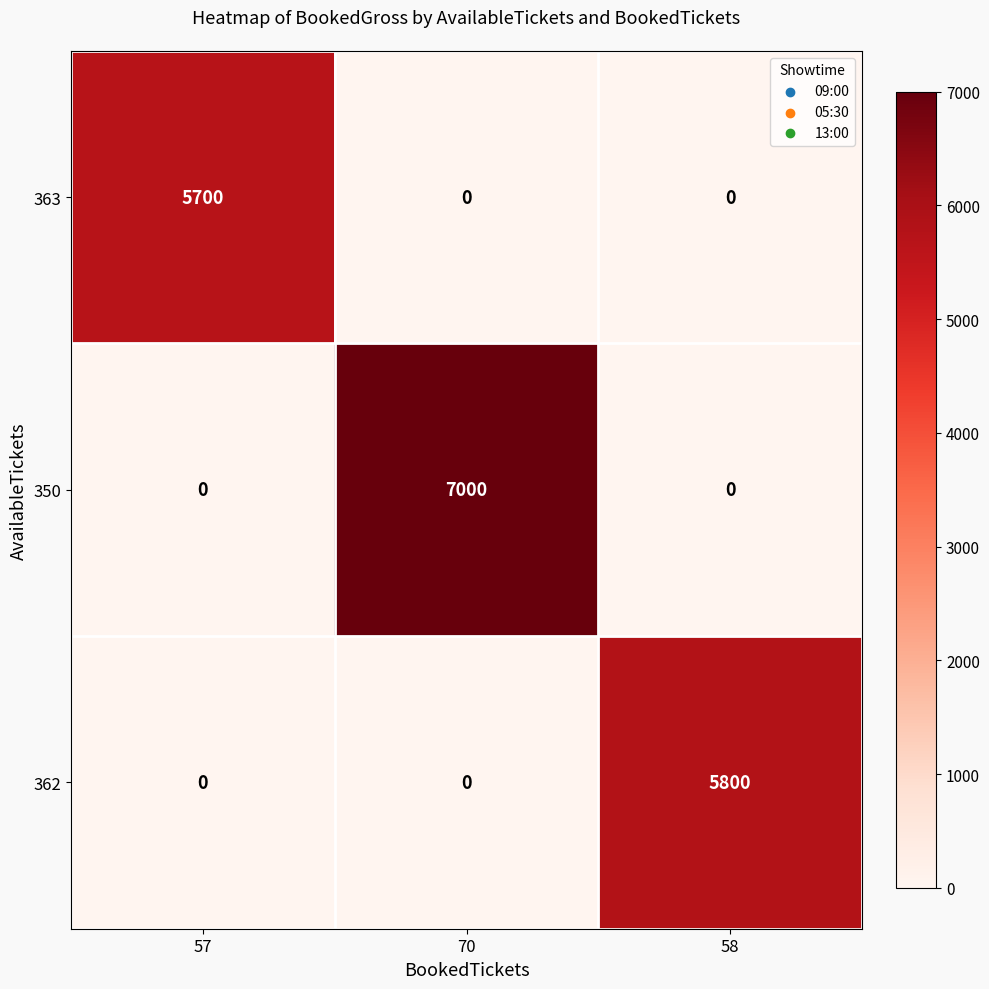

What is the spread (max minus min) of values at 58?

5800